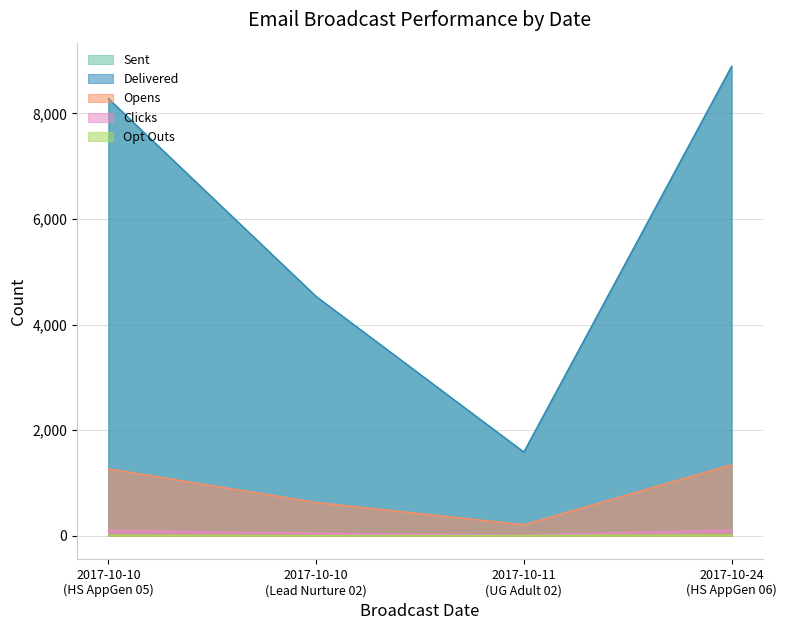

What is the sum of the Clicks values at 2017-10-10 (Lead Nurture 02) and 2017-10-11 (UG Adult 02)?

66